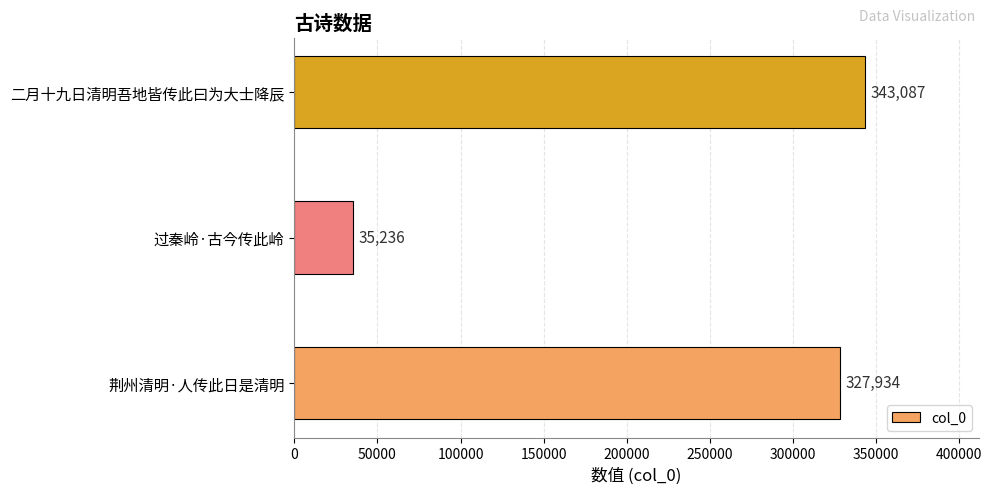

What is the maximum value shown in the chart?

343087